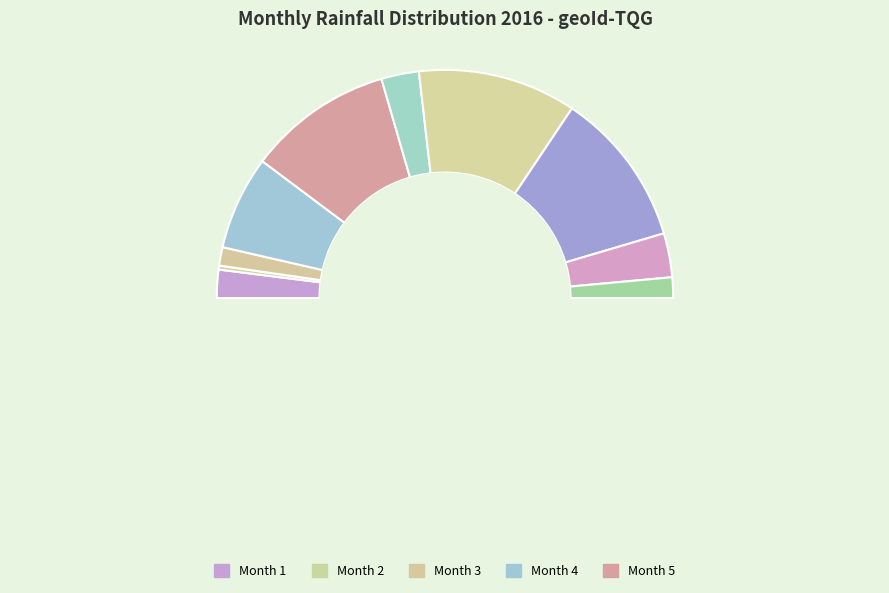

What percentage is the 11 slice, to the nearest percent?

3%